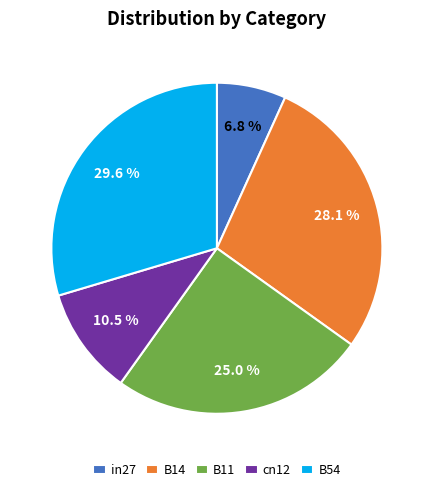

Do cn12 and B11 together represent more than half of the pie?

No